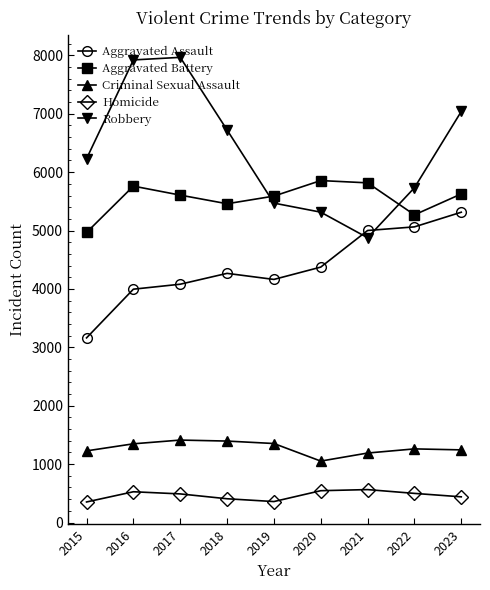

What is the maximum value for Aggravated Battery?

5856